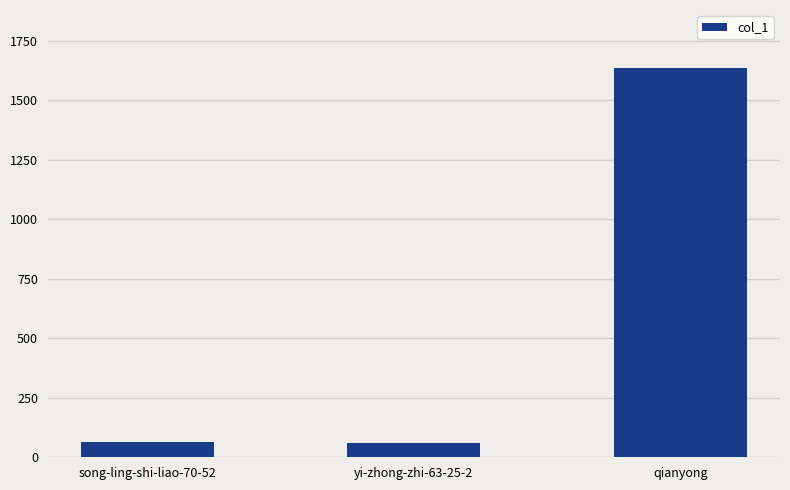

At which label is the value closest to 847?

song-ling-shi-liao-70-52